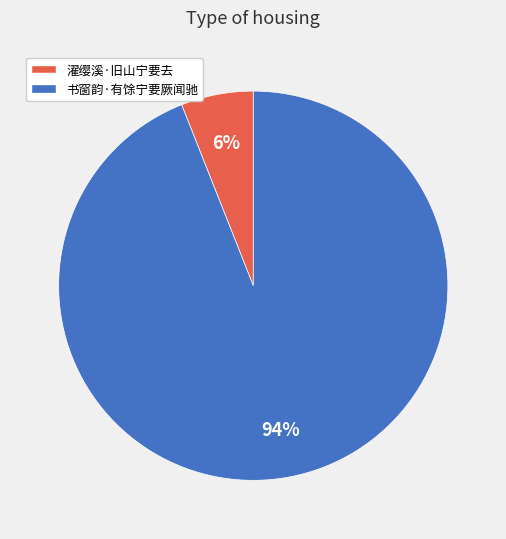

Which has a higher value, 书窗韵·有馀宁要厥闻驰 or 濯缨溪·旧山宁要去?

书窗韵·有馀宁要厥闻驰